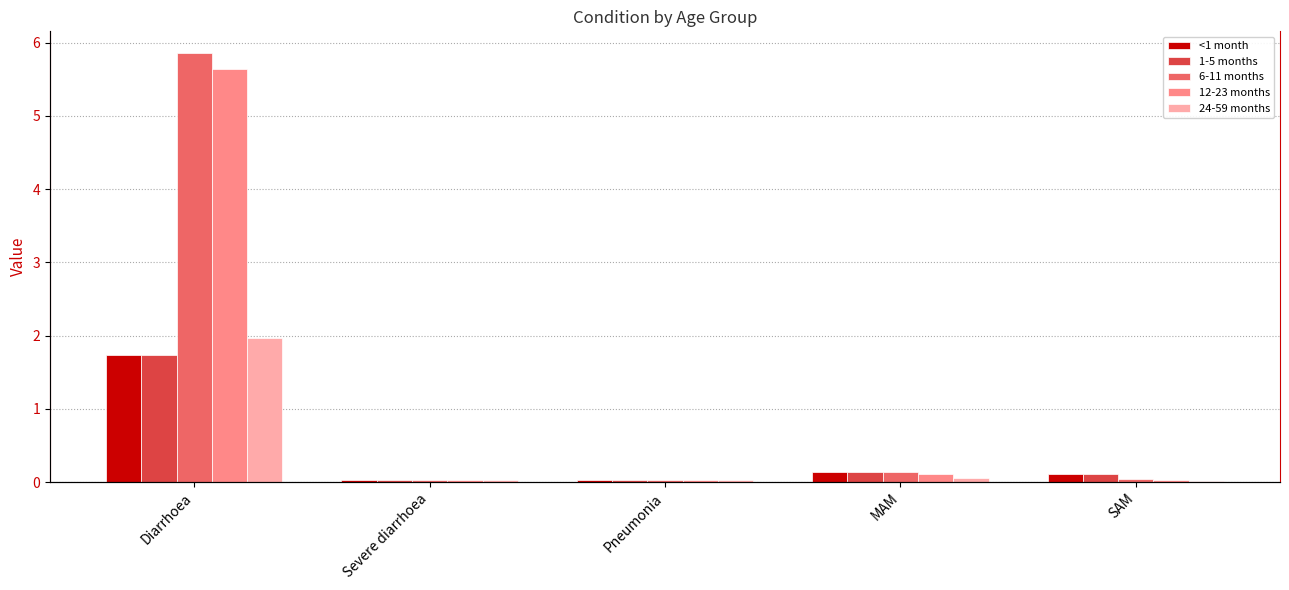

Reading left to right, what are all the values shown in this chart?

<1 month: Diarrhoea=1.7	Severe diarrhoea=0.0	Pneumonia=0.0	MAM=0.1	SAM=0.1
1-5 months: Diarrhoea=1.7	Severe diarrhoea=0.0	Pneumonia=0.0	MAM=0.1	SAM=0.1
6-11 months: Diarrhoea=5.9	Severe diarrhoea=0.0	Pneumonia=0.0	MAM=0.1	SAM=0.0
12-23 months: Diarrhoea=5.6	Severe diarrhoea=0.0	Pneumonia=0.0	MAM=0.1	SAM=0.0
24-59 months: Diarrhoea=2.0	Severe diarrhoea=0.0	Pneumonia=0.0	MAM=0.1	SAM=0.0